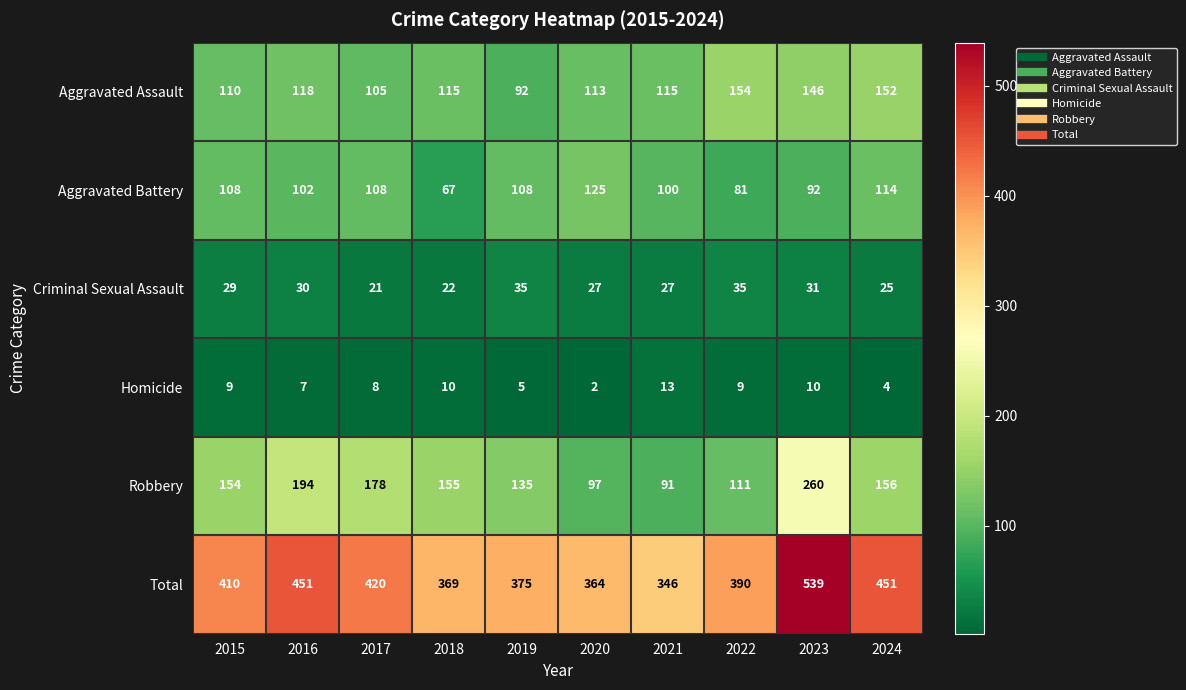

What is the sum of all Homicide values?

77